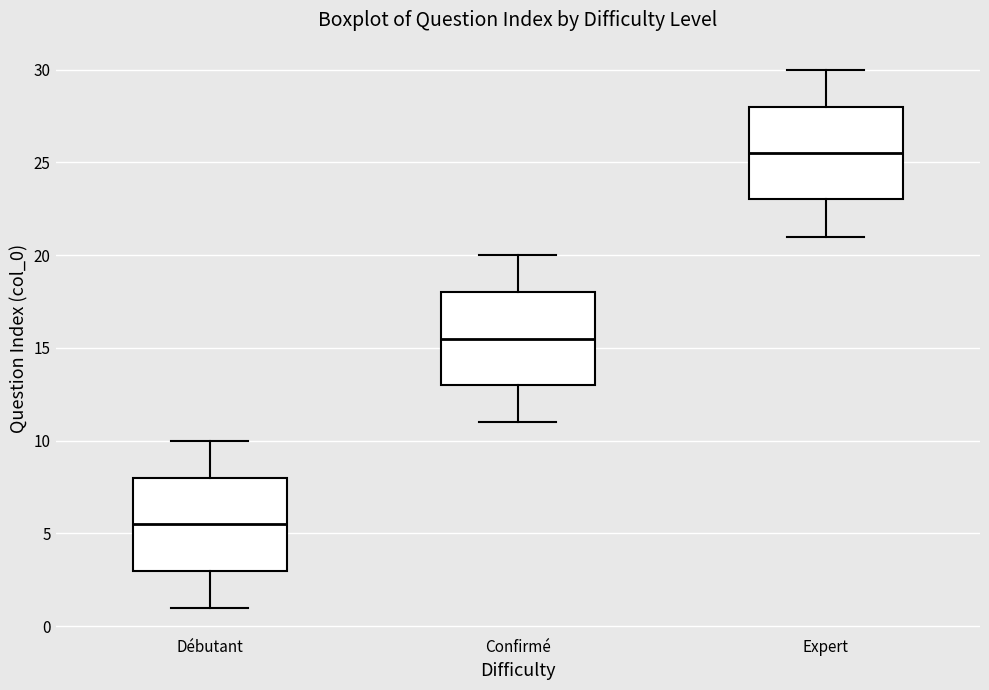

Reading left to right, transcribe this box plot: for each box, give where its median line is, the range the box spans, and where its two whiskers end, as read against the y-axis. The values are not printed on the chart, so give them approximately, as read against the axis.

Débutant: median 5.5, box 3.0 to 8.0, whiskers 1.0 to 10.0
Confirmé: median 15.5, box 13.0 to 18.0, whiskers 11.0 to 20.0
Expert: median 25.5, box 23.0 to 28.0, whiskers 21.0 to 30.0